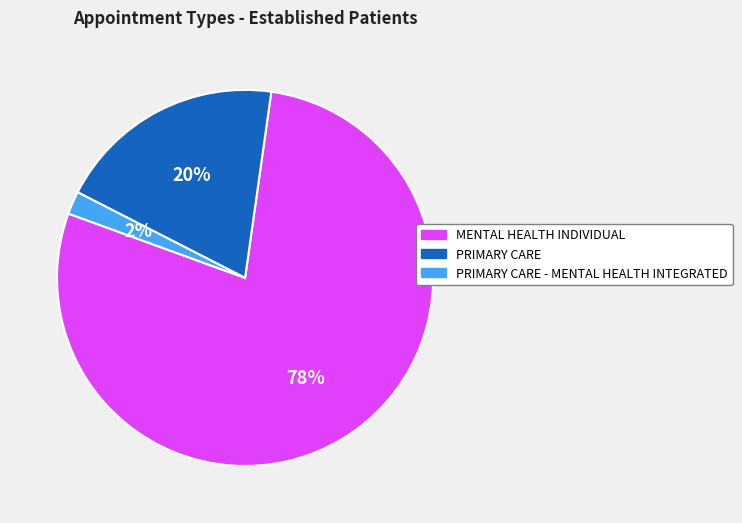

Is MENTAL HEALTH INDIVIDUAL the majority of the pie?

Yes